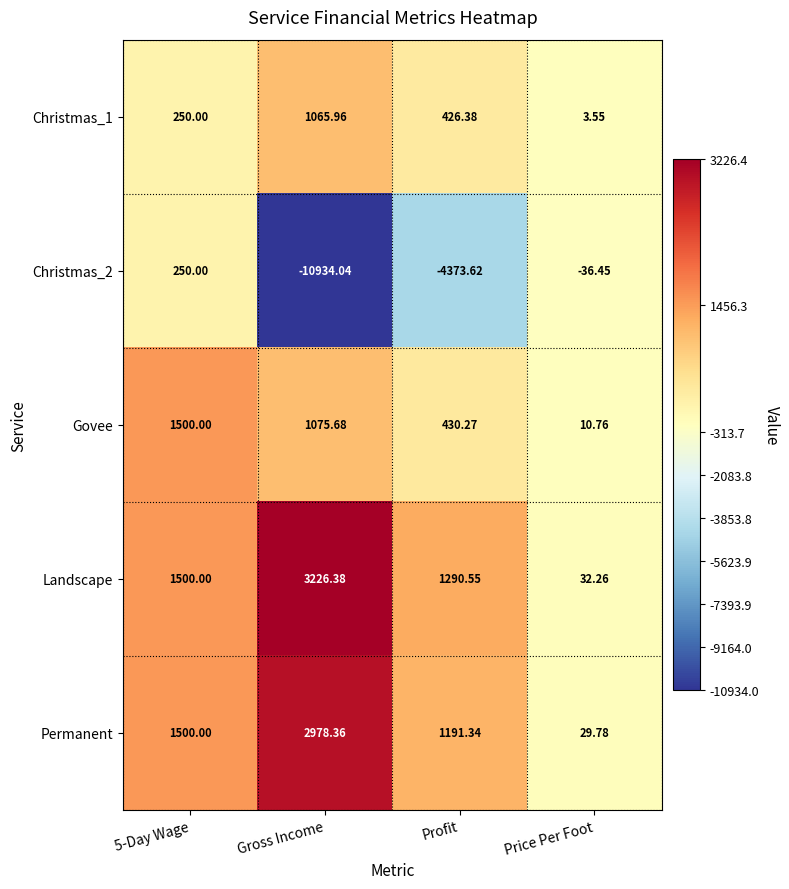

Between 5-Day Wage and Price Per Foot, which series saw the biggest shift?

Govee